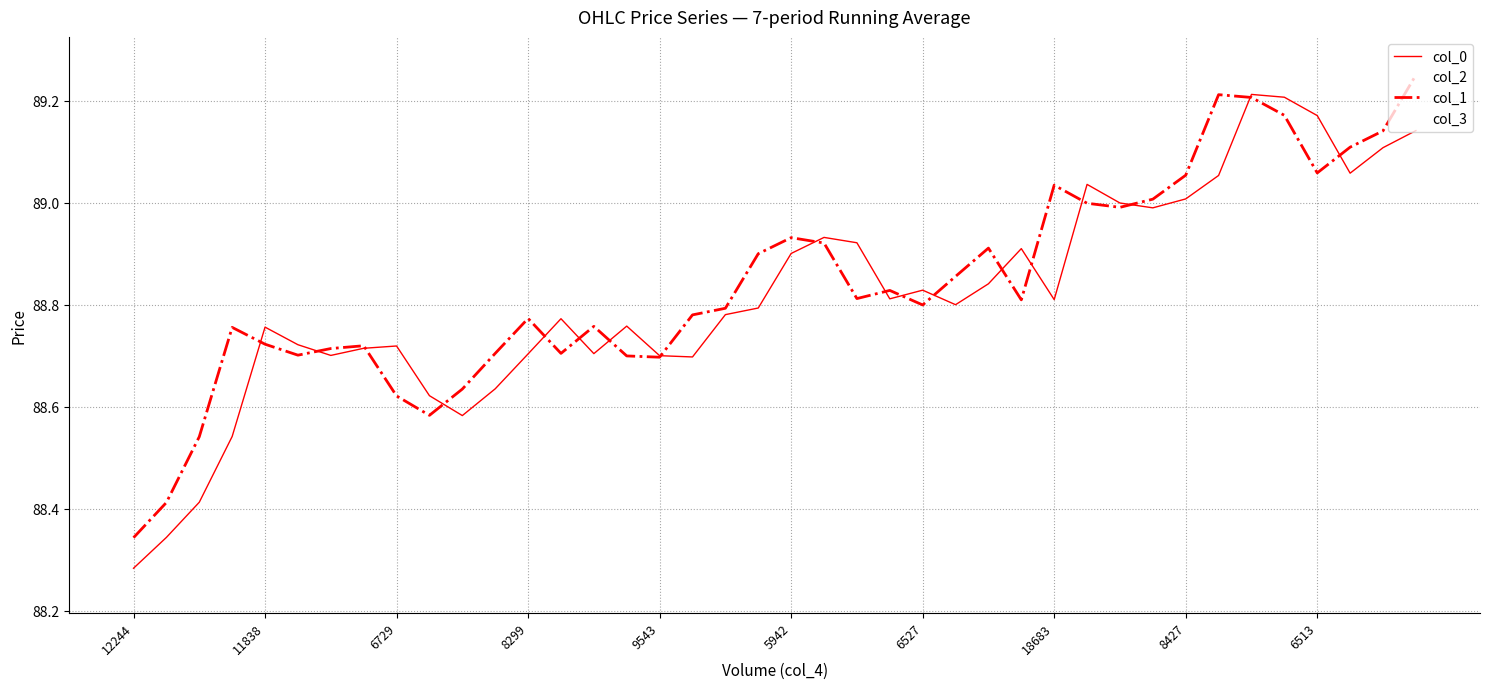

True or false: col_2 and col_3 intersect in this chart.

False